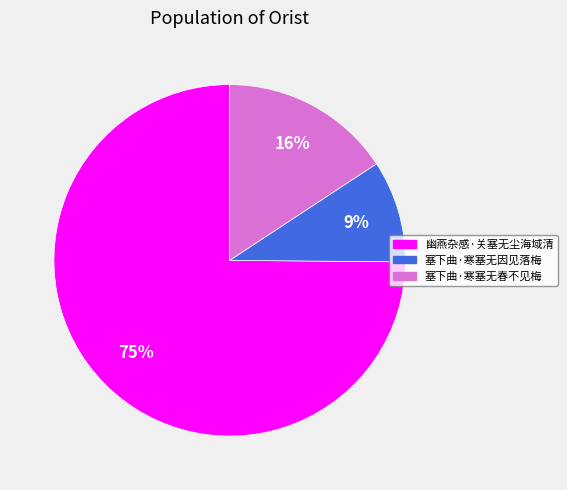

To the nearest percent, what is the combined percentage of 塞下曲·寒塞无因见落梅 and 塞下曲·寒塞无春不见梅?

25%